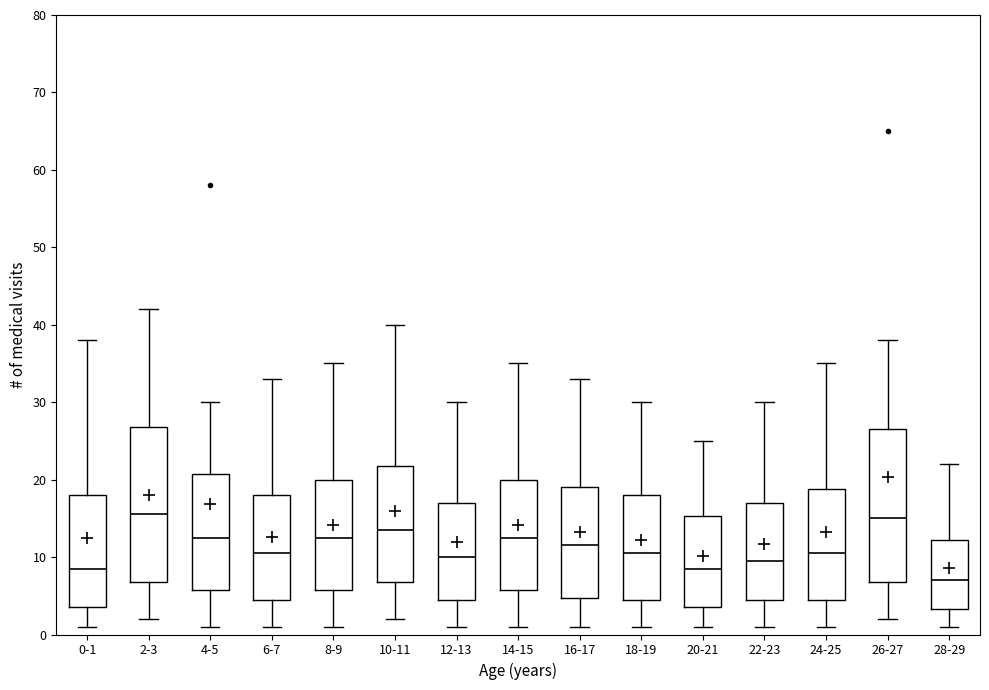

Reading left to right, transcribe this box plot: for each box, give where its median line is, the range the box spans, and where its two whiskers end, as read against the y-axis. The values are not printed on the chart, so give them approximately, as read against the axis.

0-1: median 9, box 4 to 18, whiskers 1 to 38
2-3: median 16, box 7 to 27, whiskers 2 to 42
4-5: median 13, box 6 to 21, whiskers 1 to 30
6-7: median 11, box 5 to 18, whiskers 1 to 33
8-9: median 13, box 6 to 20, whiskers 1 to 35
10-11: median 14, box 7 to 22, whiskers 2 to 40
12-13: median 10, box 5 to 17, whiskers 1 to 30
14-15: median 13, box 6 to 20, whiskers 1 to 35
16-17: median 12, box 5 to 19, whiskers 1 to 33
18-19: median 11, box 5 to 18, whiskers 1 to 30
20-21: median 9, box 4 to 15, whiskers 1 to 25
22-23: median 10, box 5 to 17, whiskers 1 to 30
24-25: median 11, box 5 to 19, whiskers 1 to 35
26-27: median 15, box 7 to 27, whiskers 2 to 38
28-29: median 7, box 3 to 12, whiskers 1 to 22